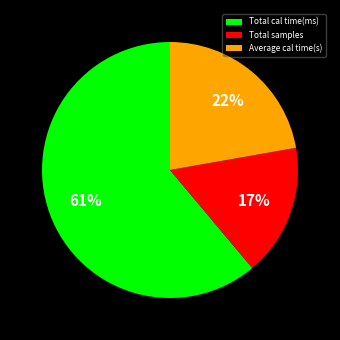

The Total cal time(ms) slice represents 61% of the pie. True or false?

True